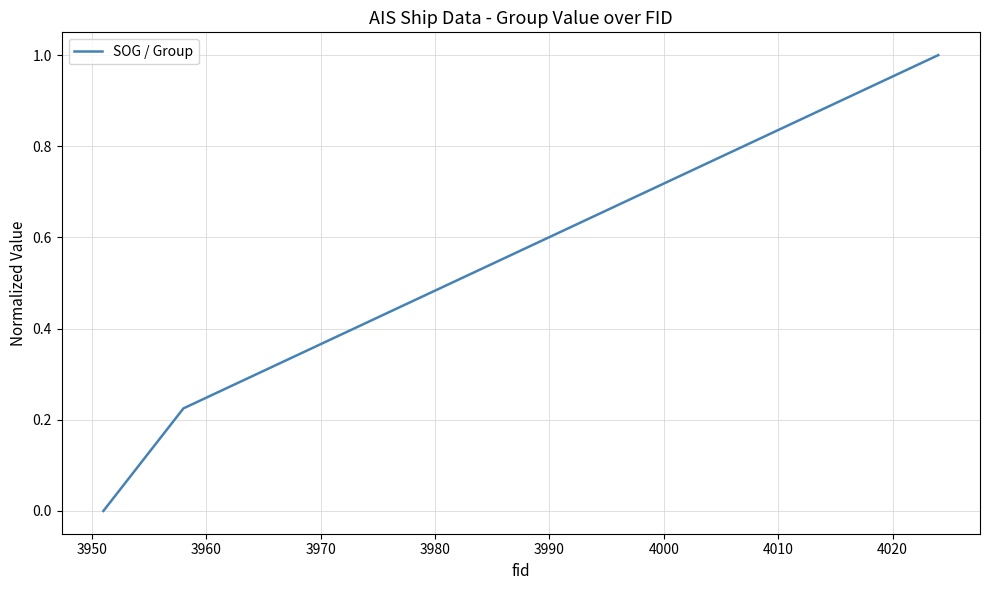

What is the average value?

0.4